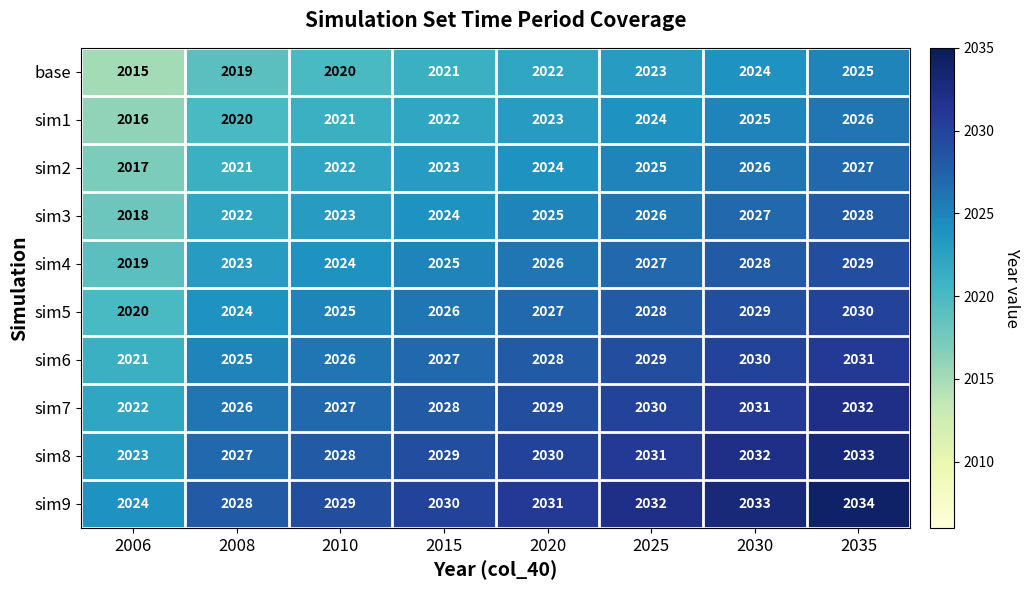

True or false: sim2 has a value of 2022 at 2010.

True